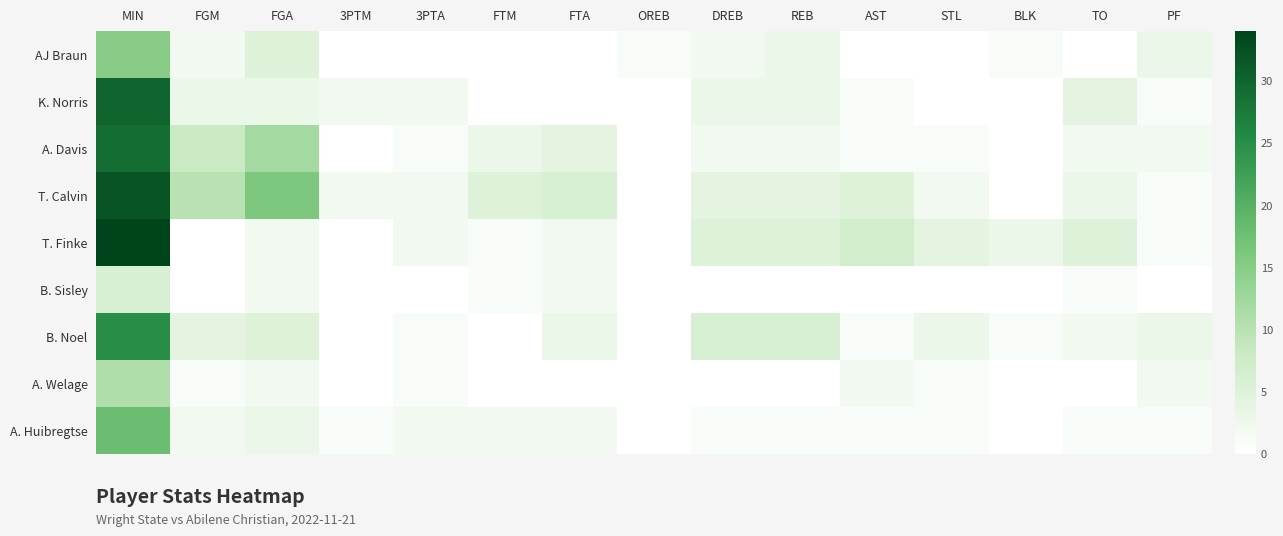

At how many categories does at least one series exceed 7?

3